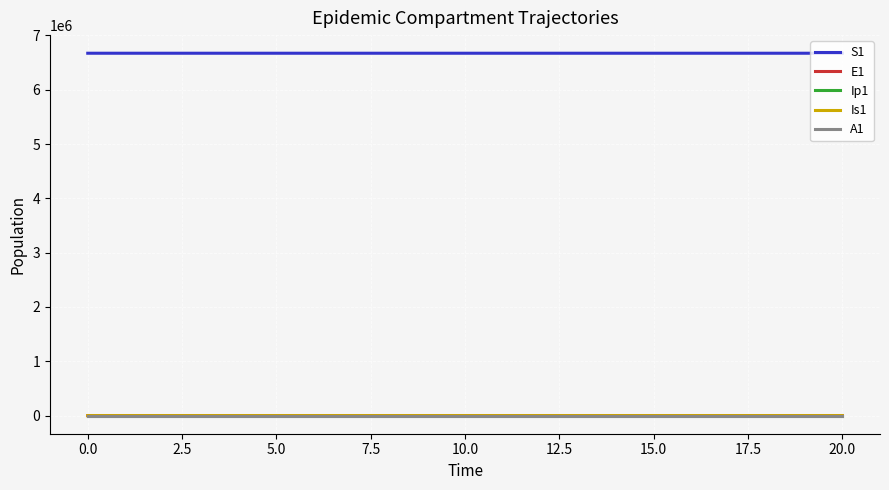

True or false: E1 and S1 intersect in this chart.

False